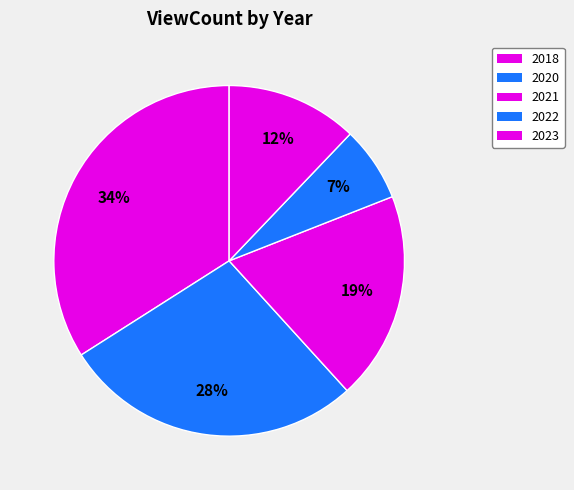

How many slices are in this pie chart?

5